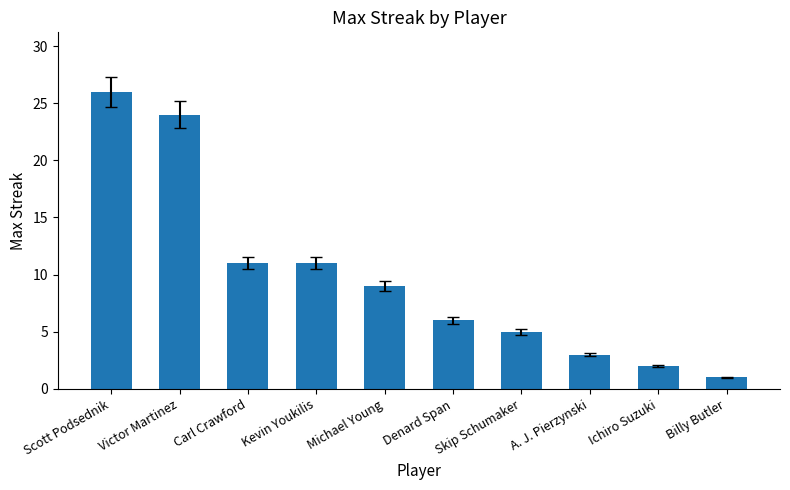

Which label corresponds to the largest value in the chart?

Scott Podsednik